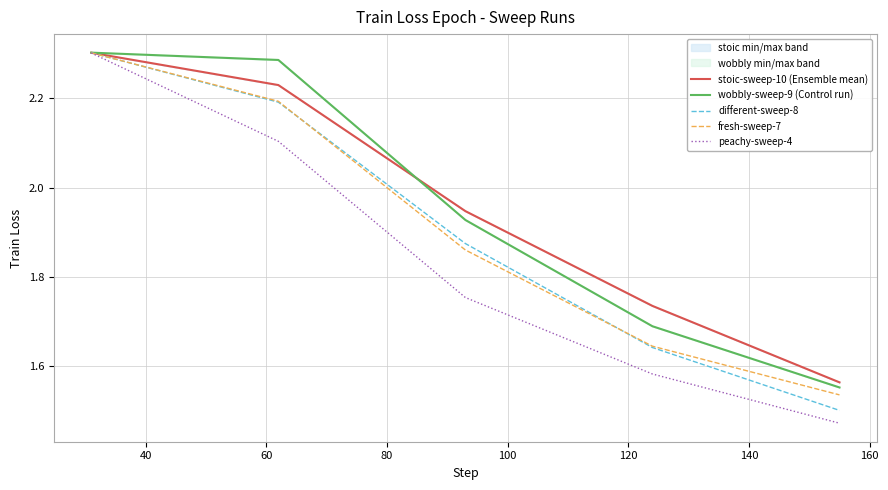

What is the sum of all peachy-sweep-4 values?

9.2